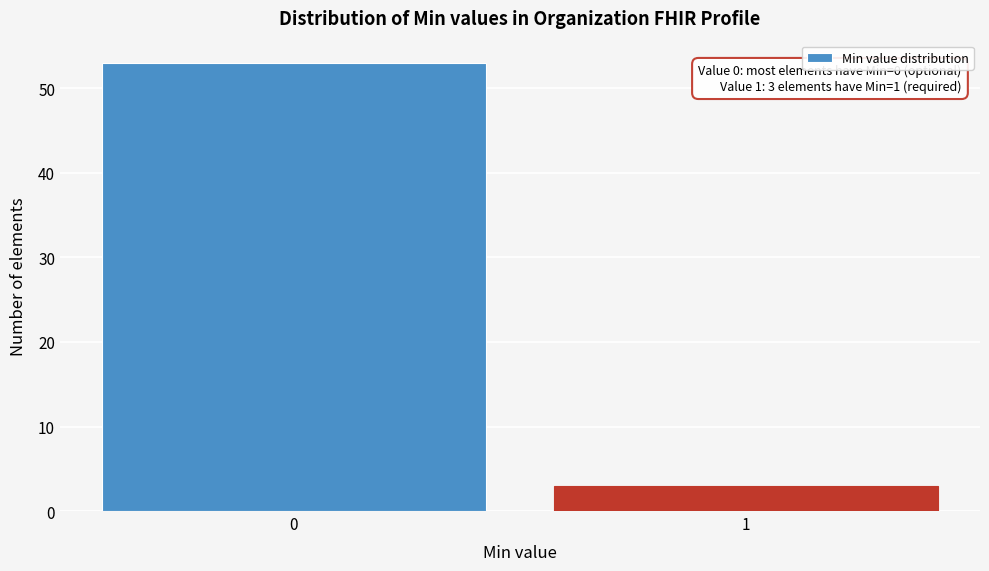

Reading left to right, what are all the values shown in this chart?

53	3